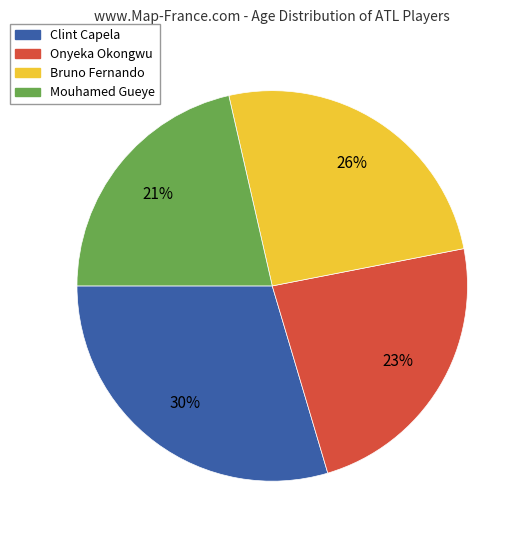

To the nearest percent, what percentage of the pie is Clint Capela?

30%